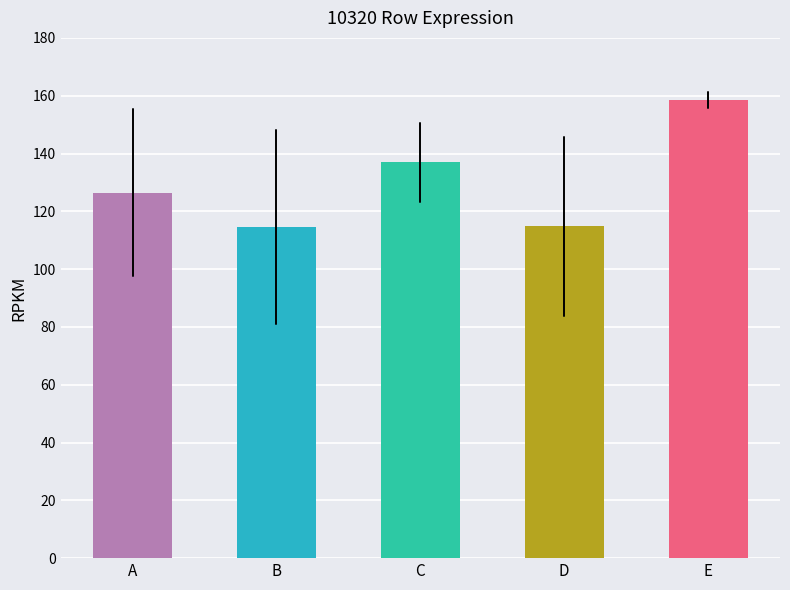

What value does the data have at D?

114.9